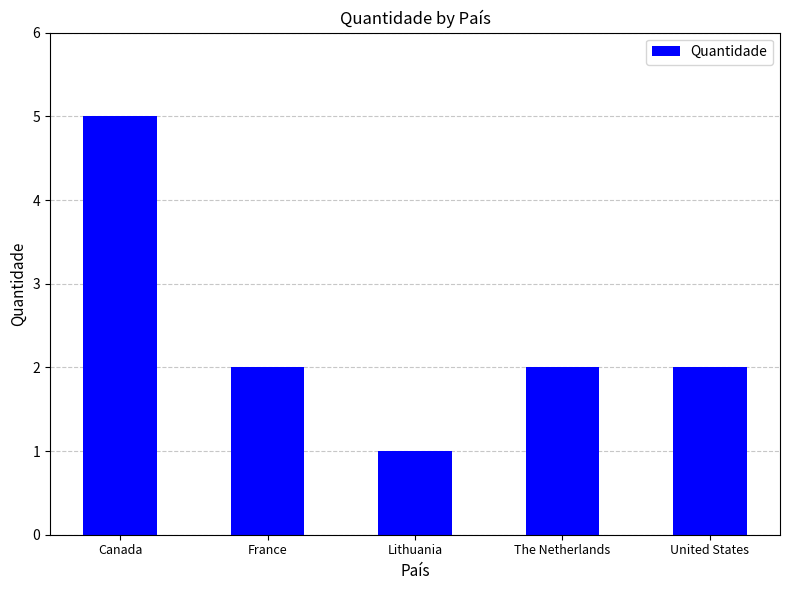

What is the average value?

2